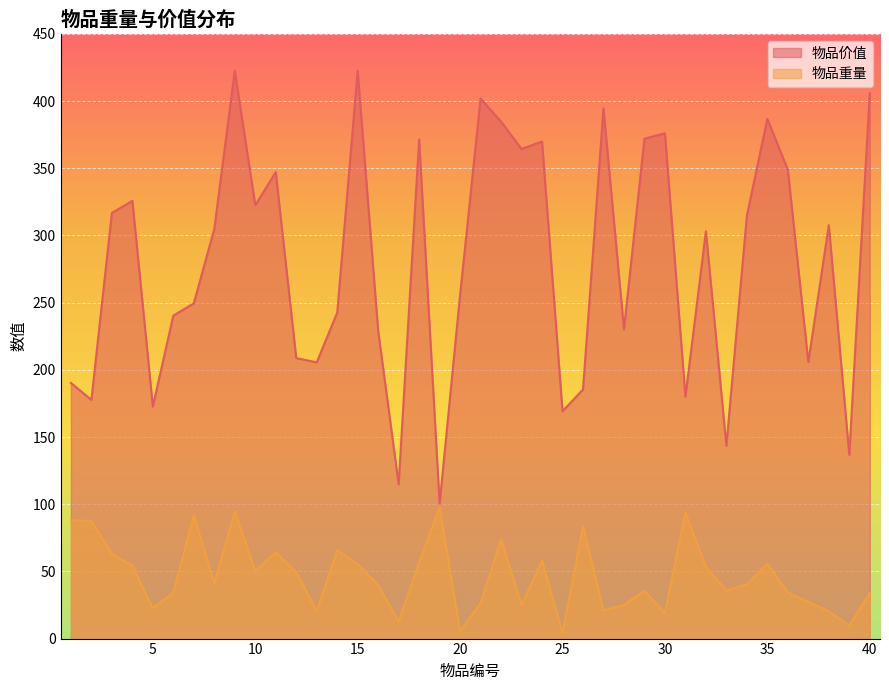

What are all the series names shown in the legend?

物品价值, 物品重量